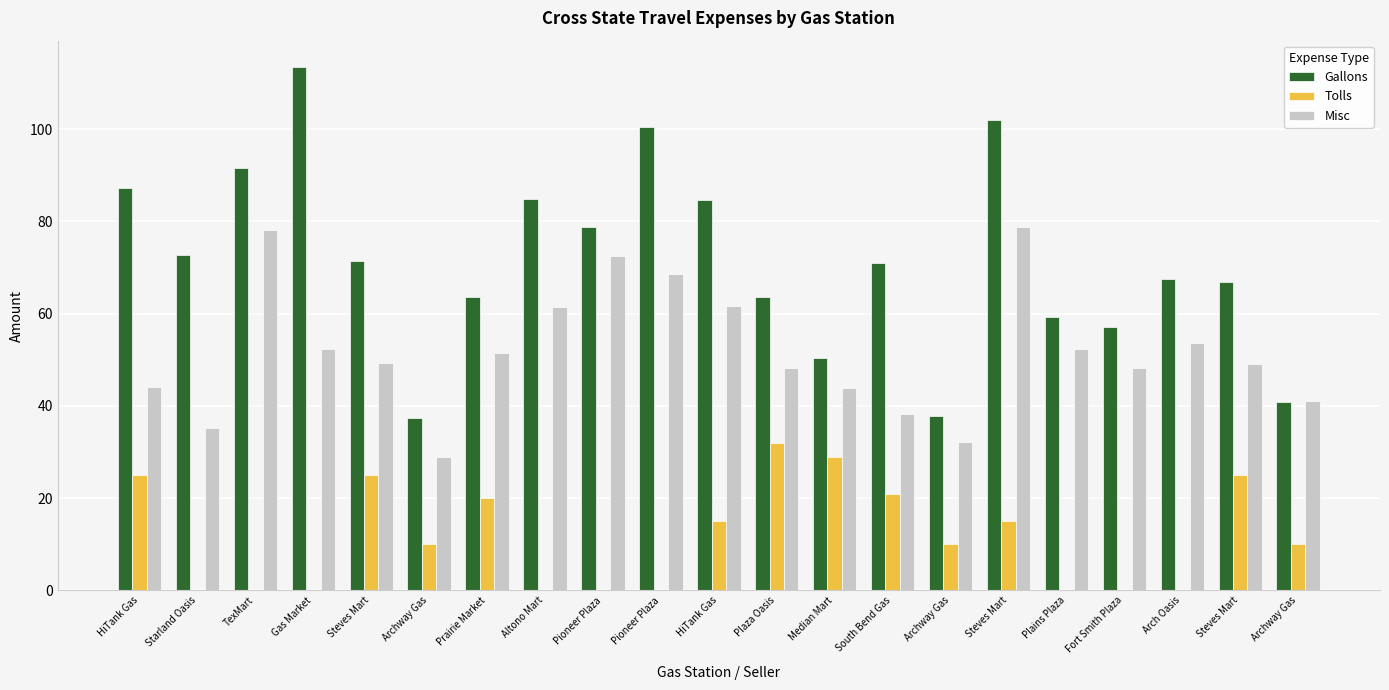

What is the difference between the Gallons values at Median Mart and Starland Oasis?

22.2